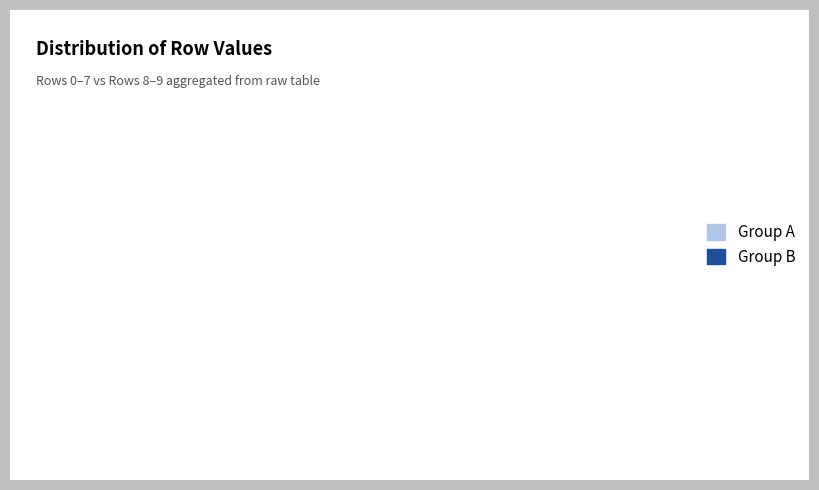

Between Group B and Group A, which is larger?

Group A